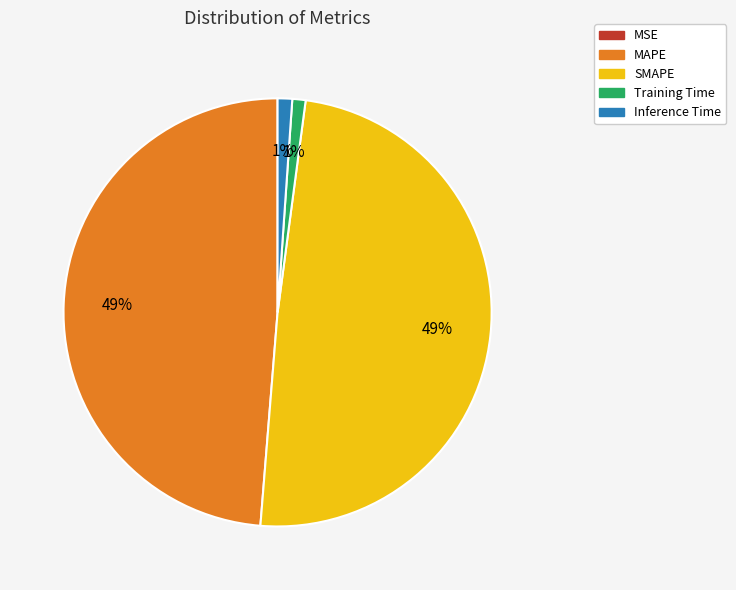

Which has a higher value, Inference Time or SMAPE?

SMAPE